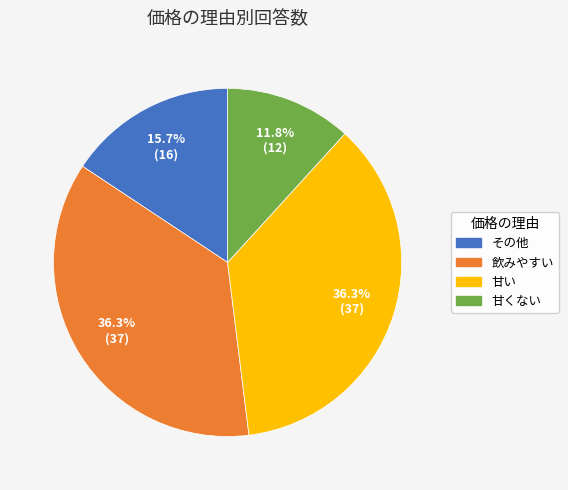

What is the ratio of the value at 飲みやすい to the value at その他?

2.3